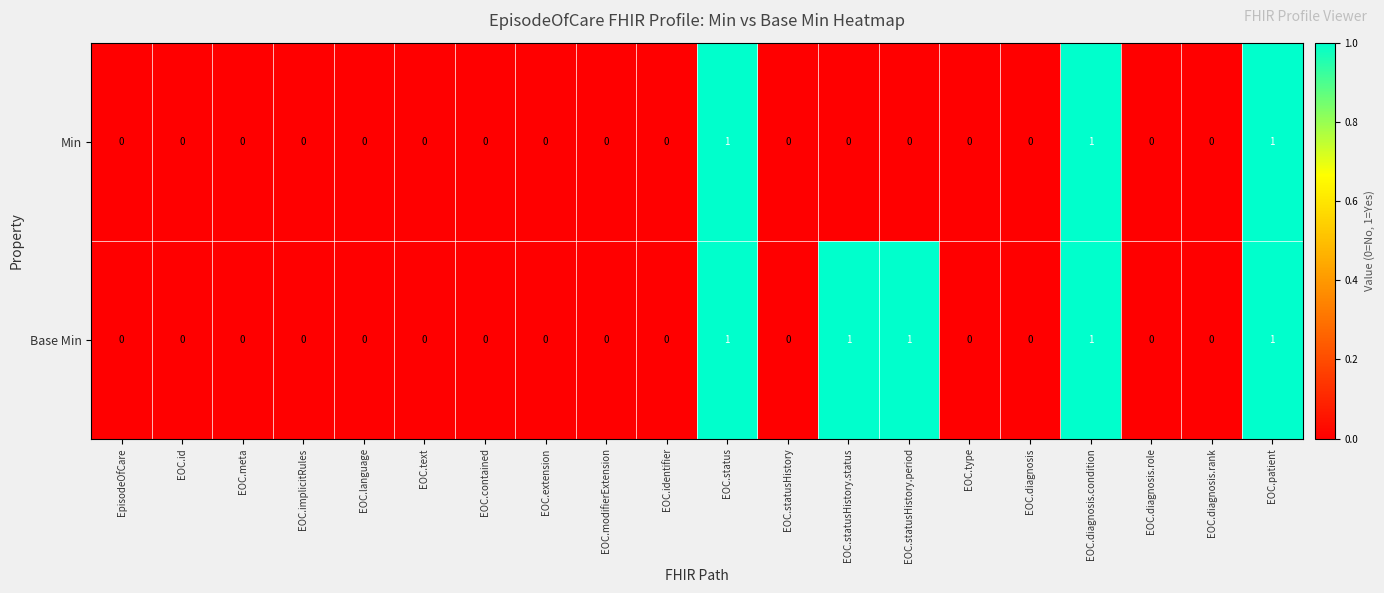

Count the Min values in the range 0 to 1.

20